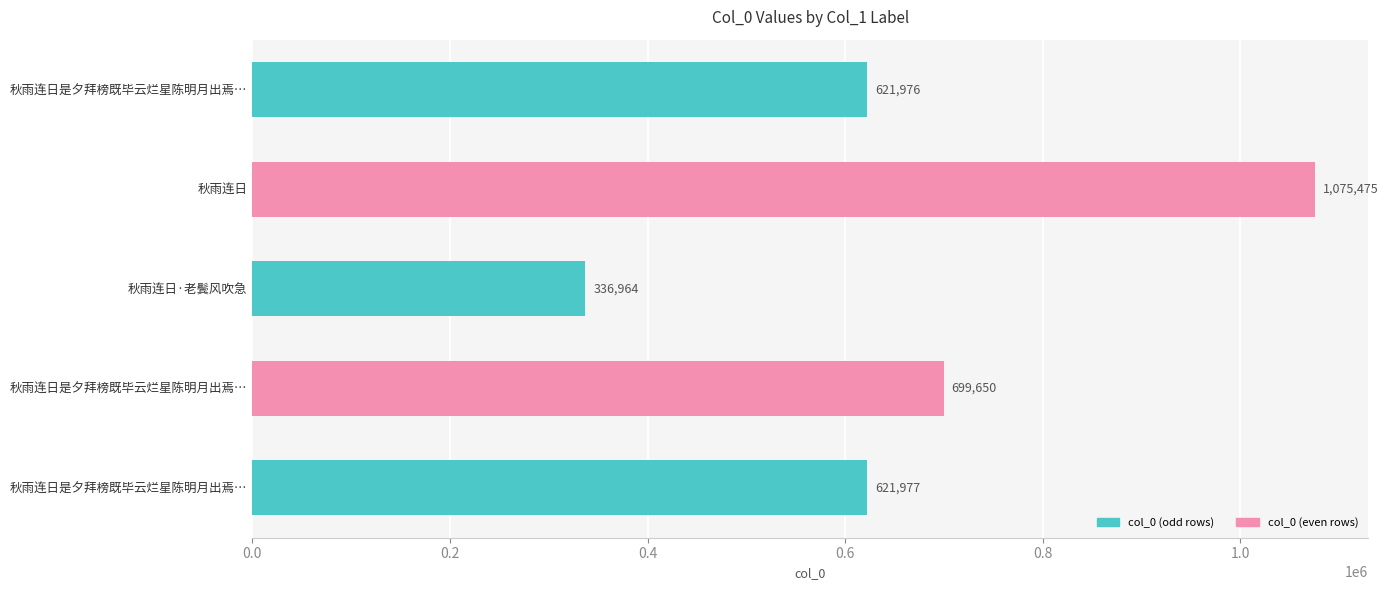

What is the difference between the maximum and minimum values?

738511